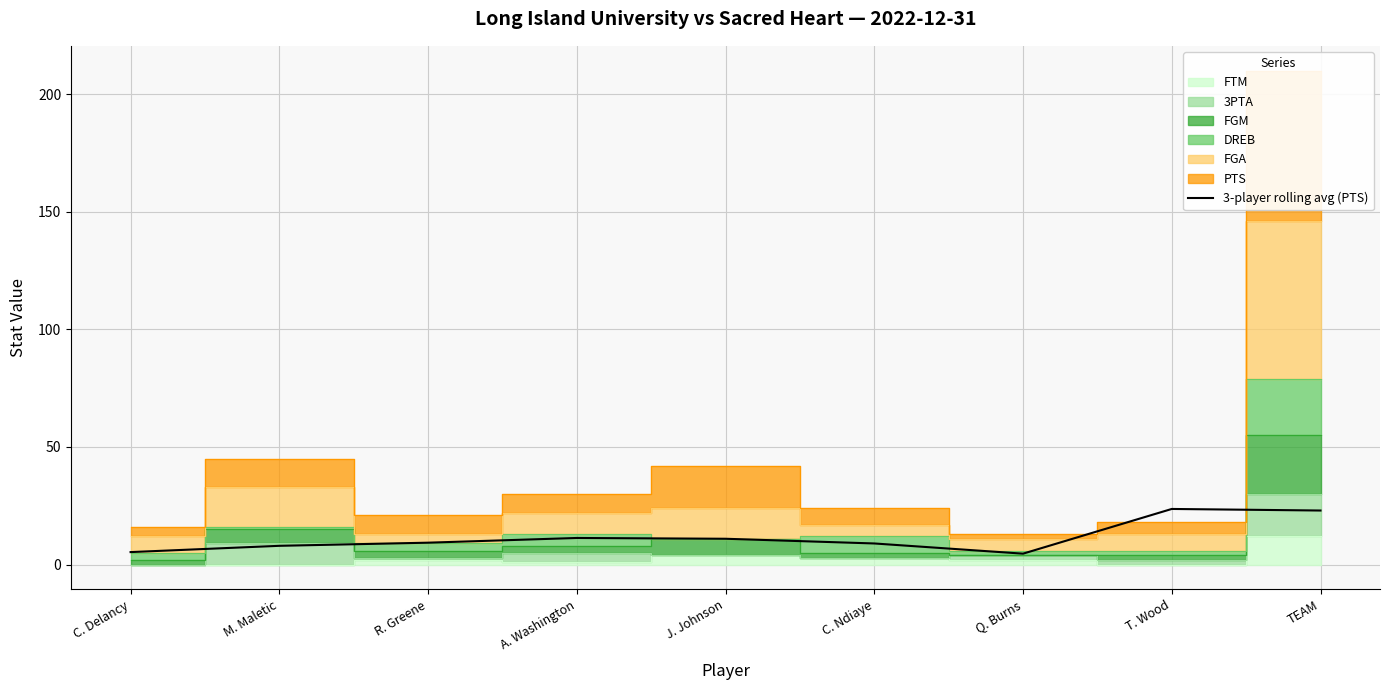

What is the label of the 9th point from the left?

TEAM